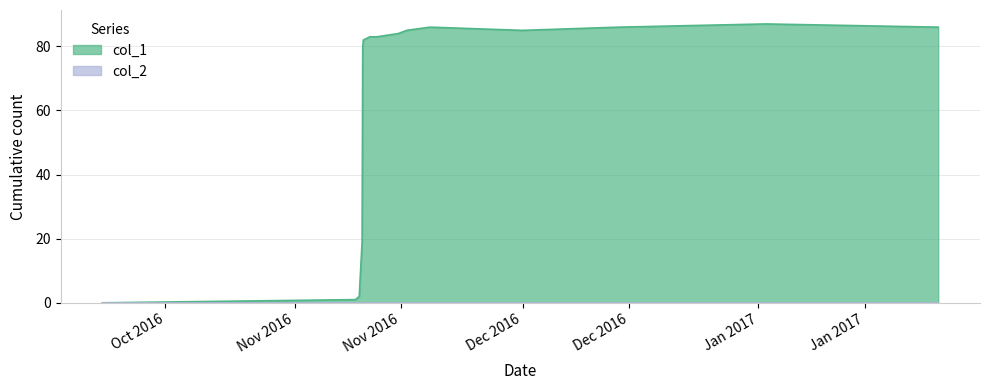

What is the greatest value displayed?

87